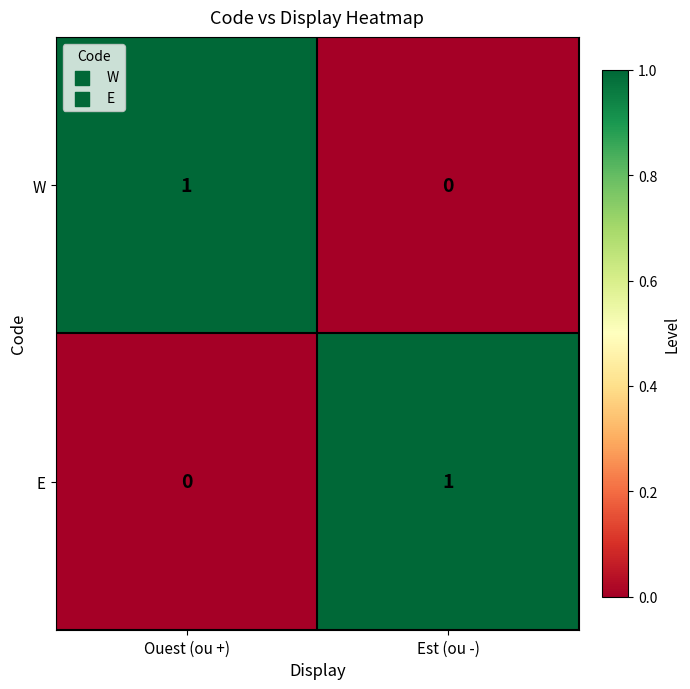

Where is W nearest to the value 0?

Est (ou -)